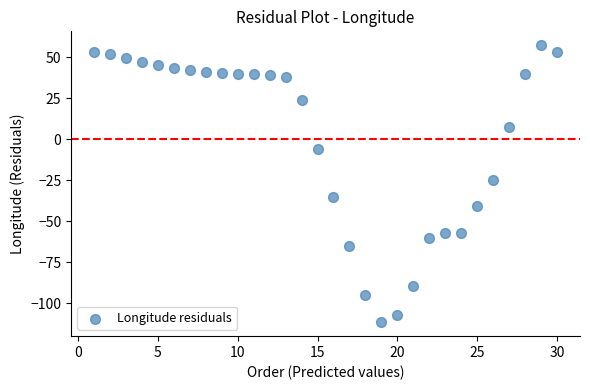

What Y value in the scatter plot is closest to -27?

-24.9